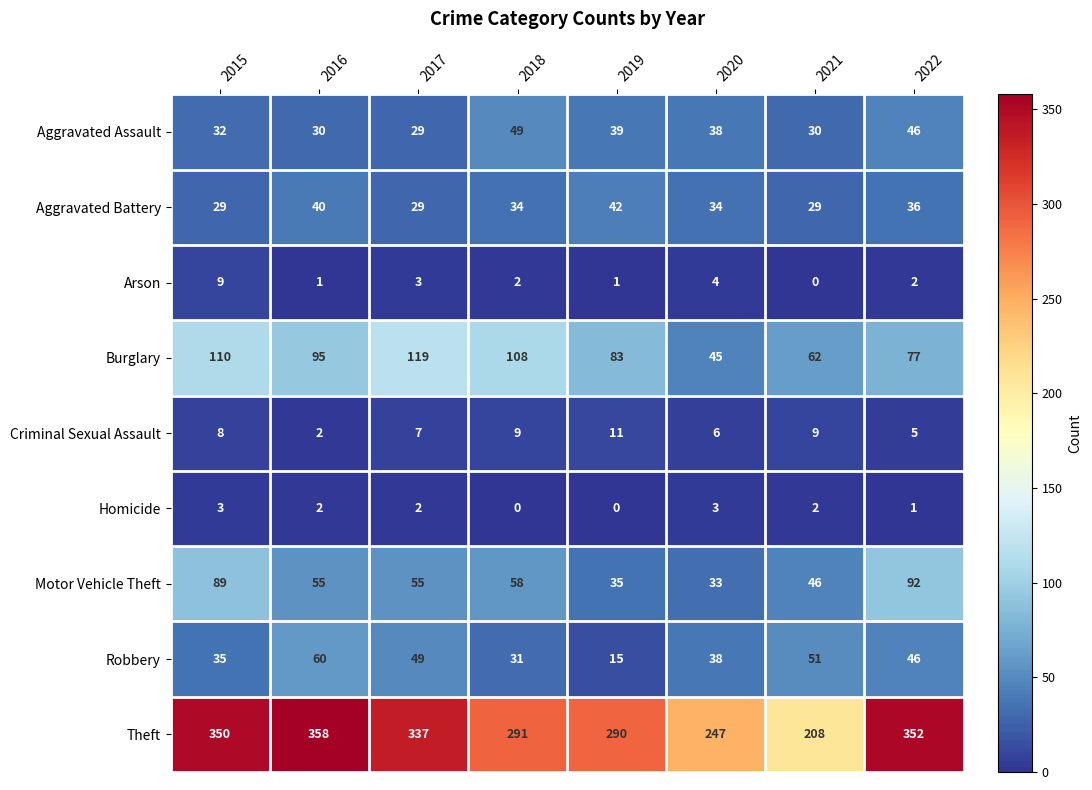

Is it true that Theft equals 208 at 2021?

True